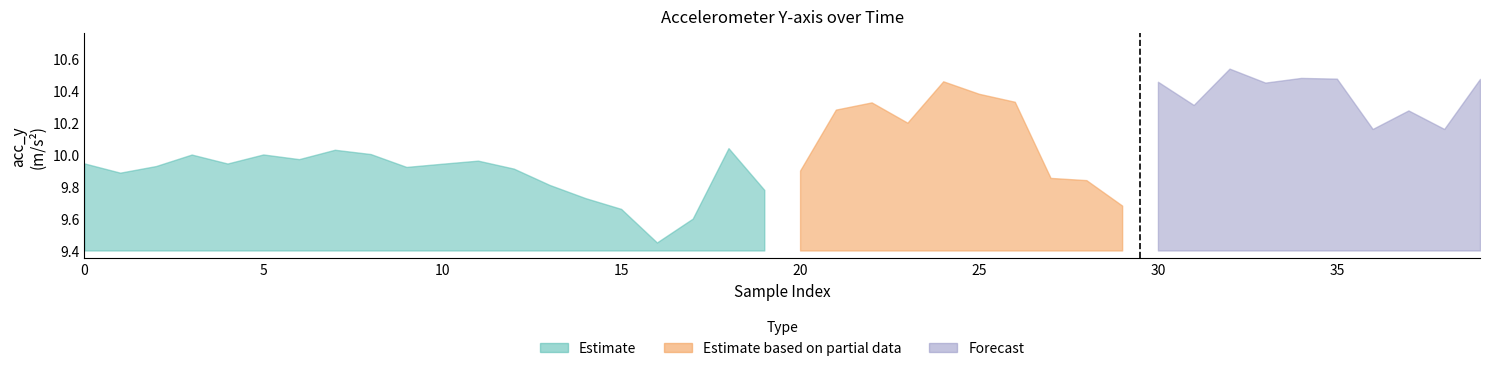

What is the difference between the acc_y_partial values at 35 and 3?

0.1